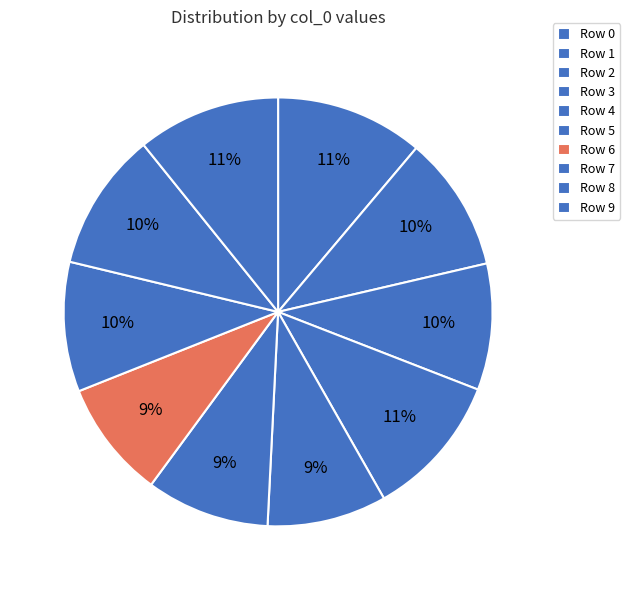

How many segments does this pie chart have?

10